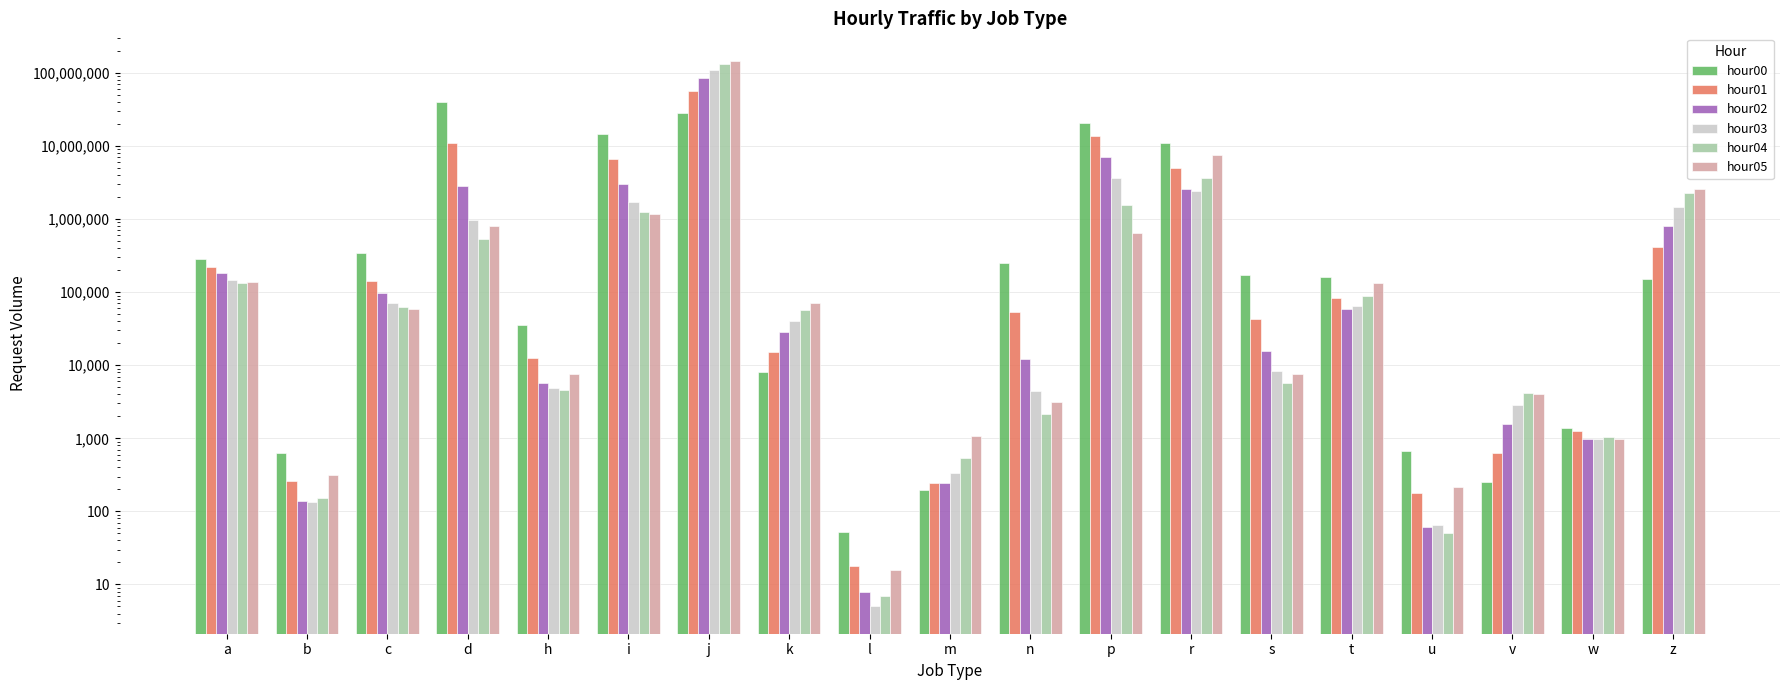

Which series has the widest spread of values?

hour05